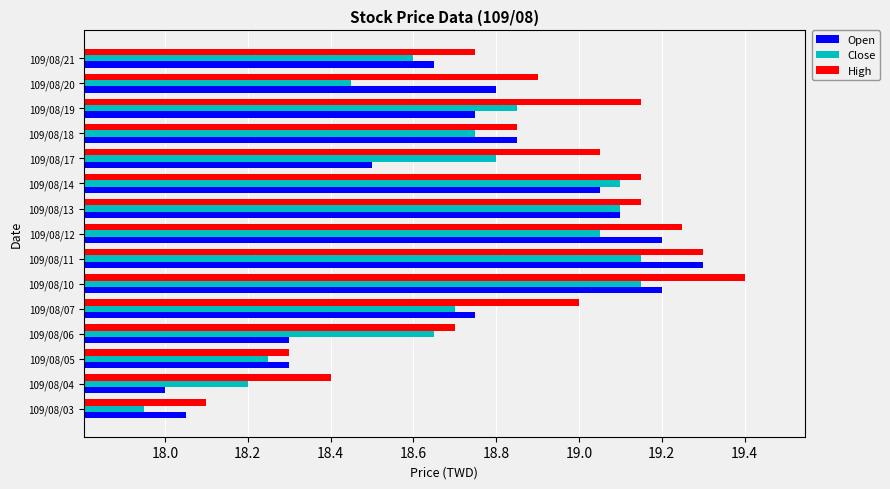

List the series in order of their peak value, lowest first.

Close, Open, High